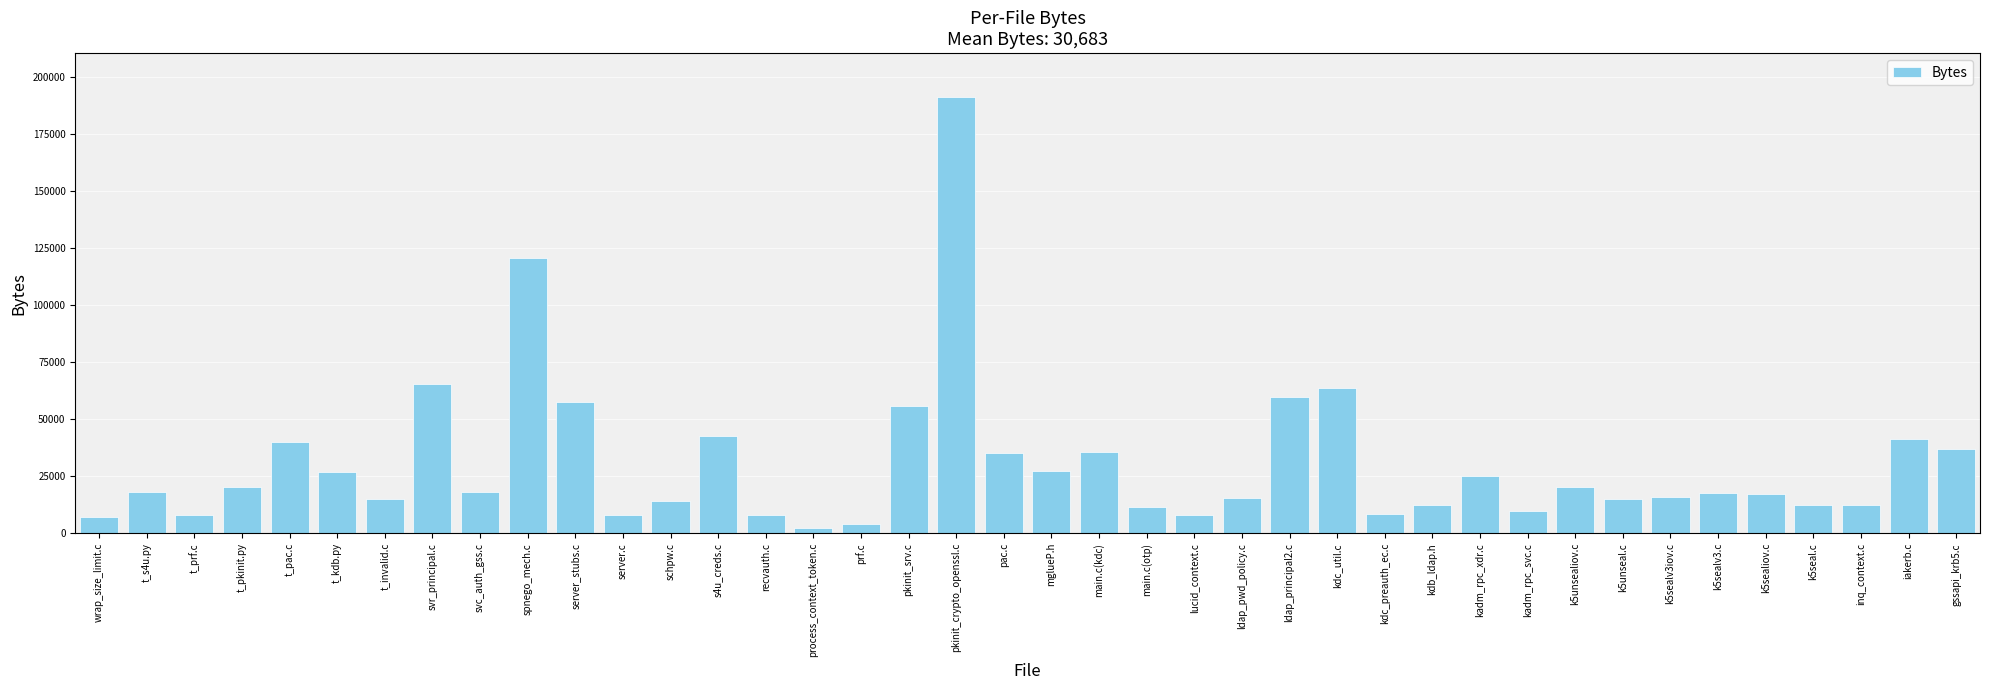

Which has a higher value, prf.c or t_kdb.py?

t_kdb.py